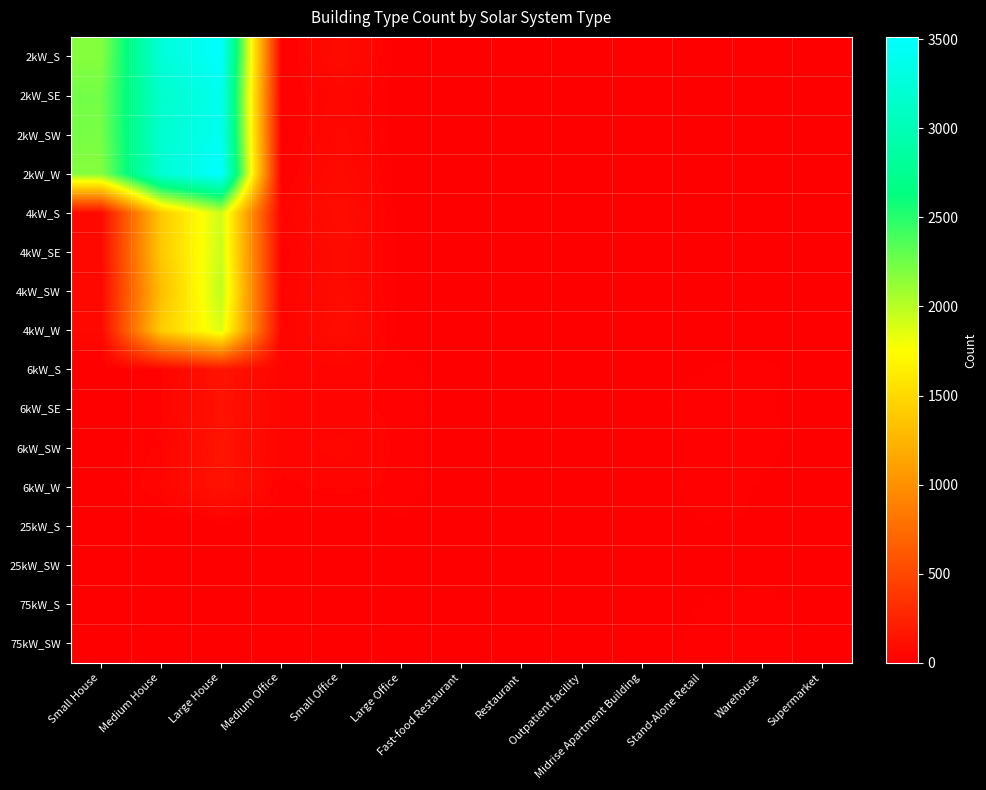

Count the number of categories in the chart.

13